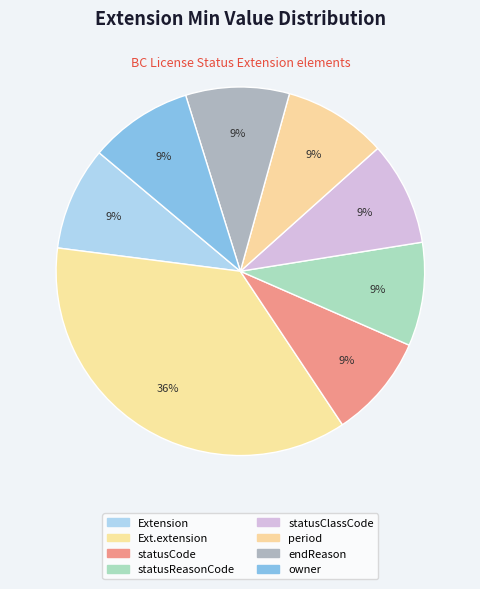

To the nearest percent, what is the difference between the largest and smallest slice percentages?

27%